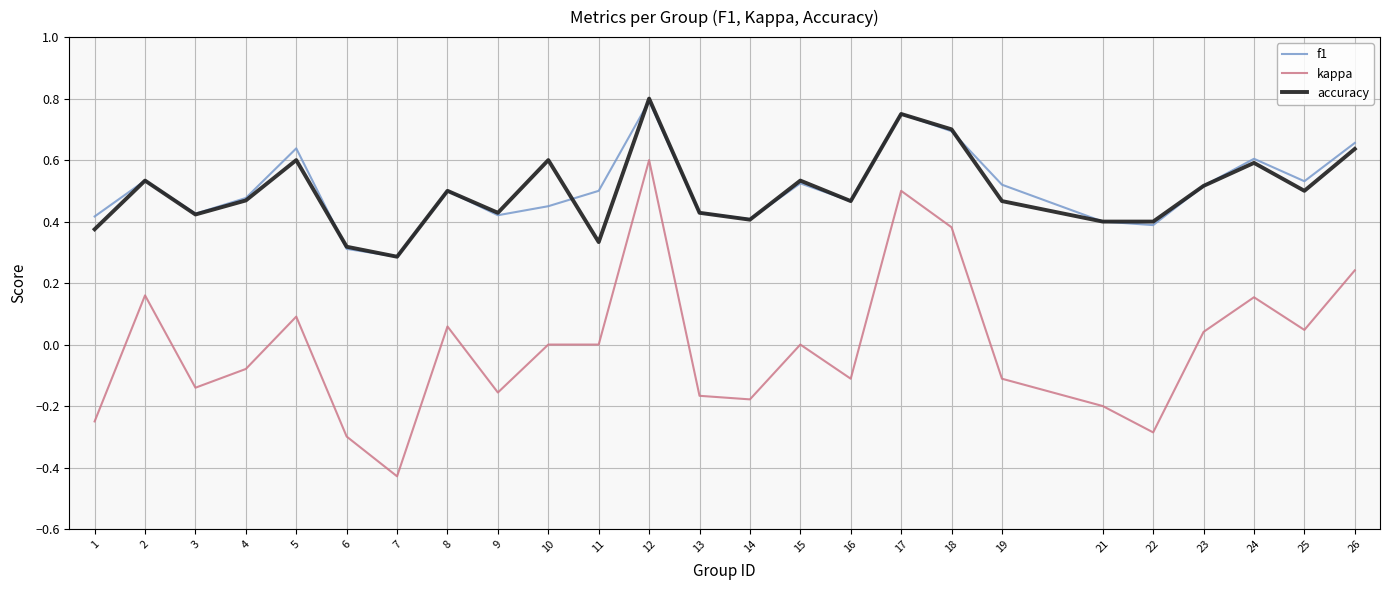

True or false: kappa and f1 cross at least once.

False